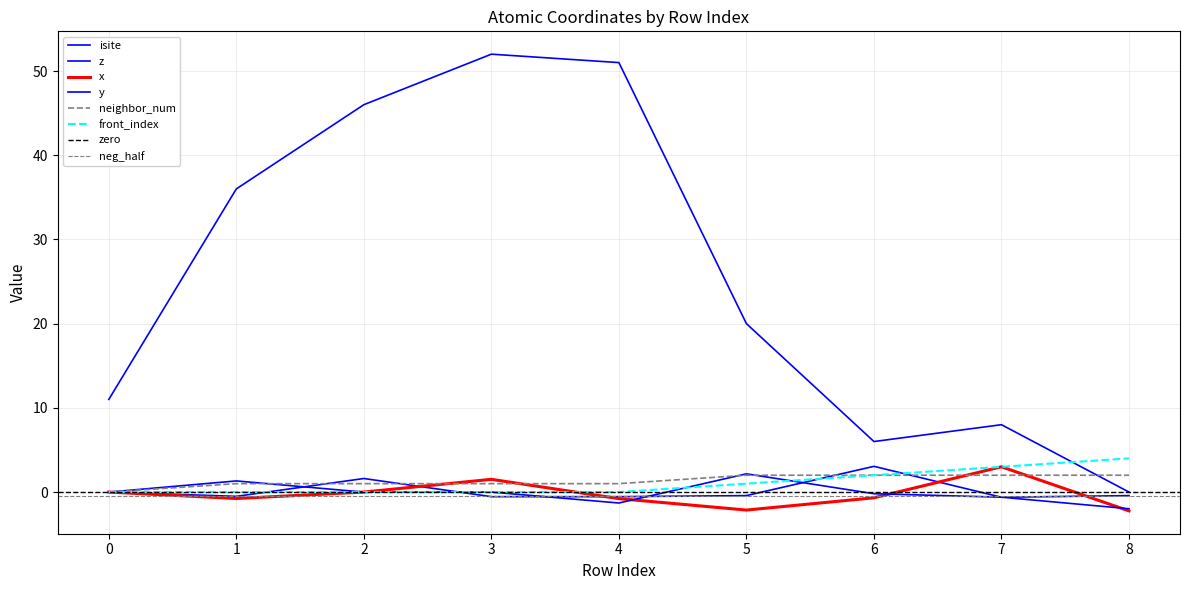

Which series ends up on top after the final intersection of x and neighbor_num?

neighbor_num